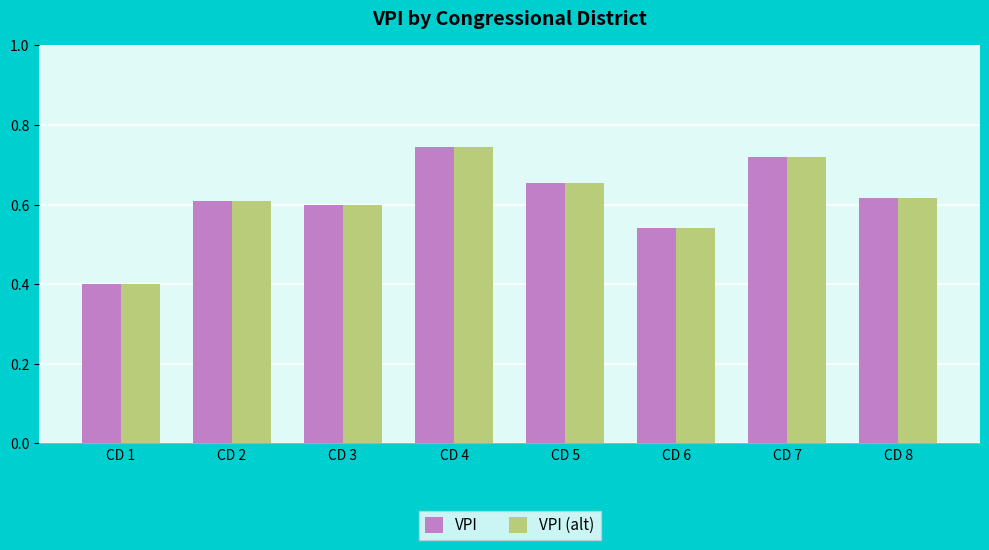

What is the sum of all VPI (alt) values?

4.9